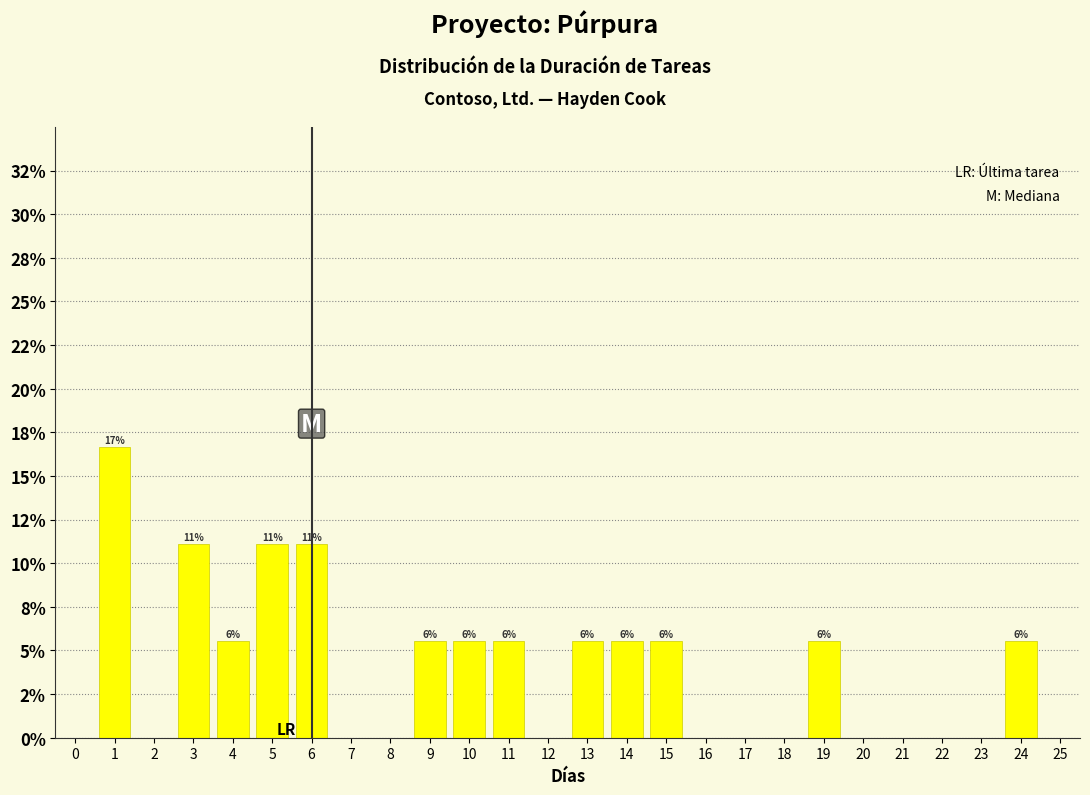

Are the bars horizontal?

No